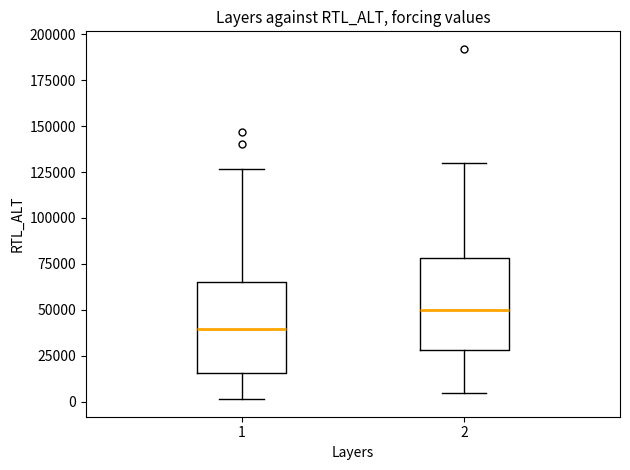

Where is the upper edge of the box at x = 1 on the y-axis? The values are not printed on the chart, so give them approximately, as read against the axis.

65000